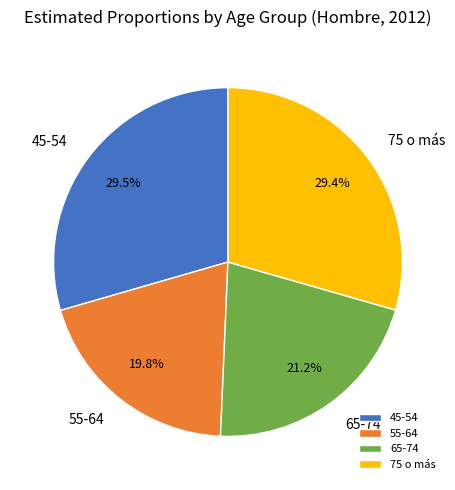

What percentage do 45-54 and 55-64 together represent?

49.3%